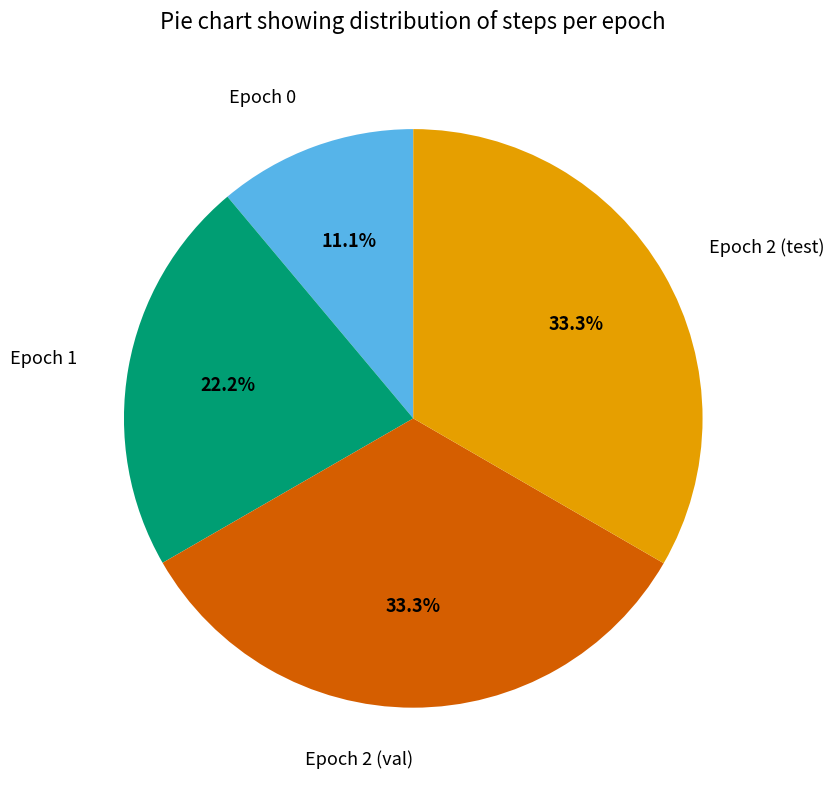

Is there any slice that represents more than half of the pie?

No